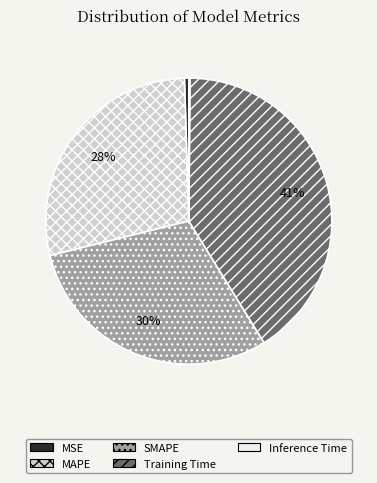

To the nearest percent, what is the difference between the MAPE and MSE slice percentages?

28%